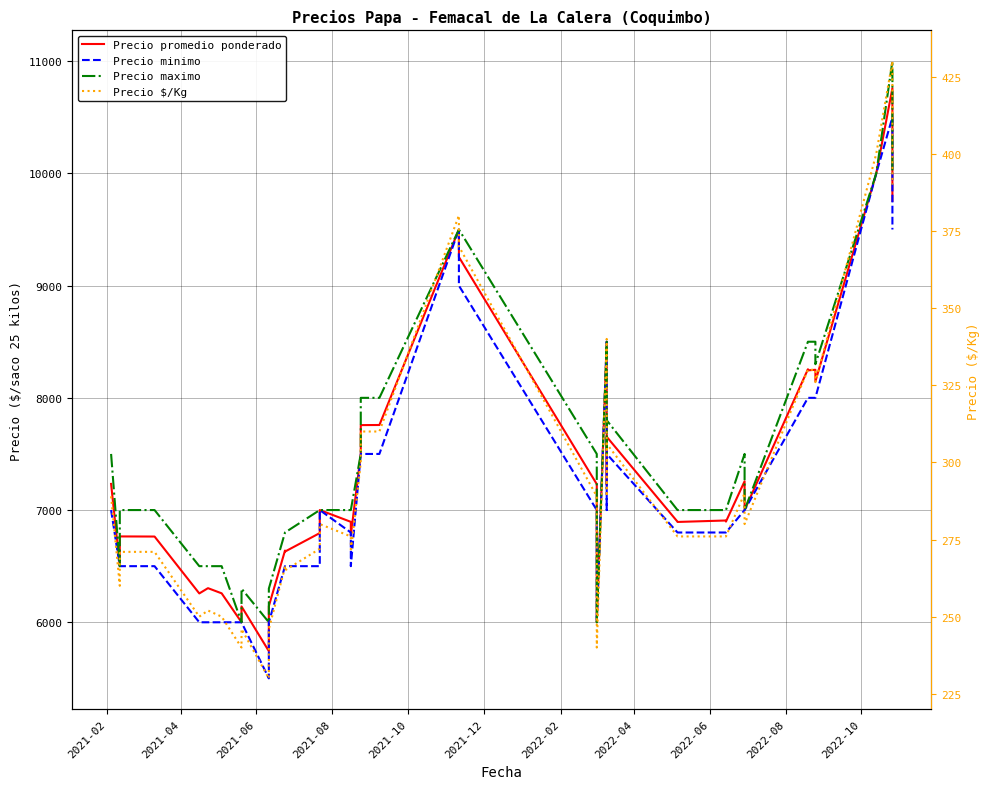

What is the value of the Precio promedio ponderado point at the 7th from the left?

6258